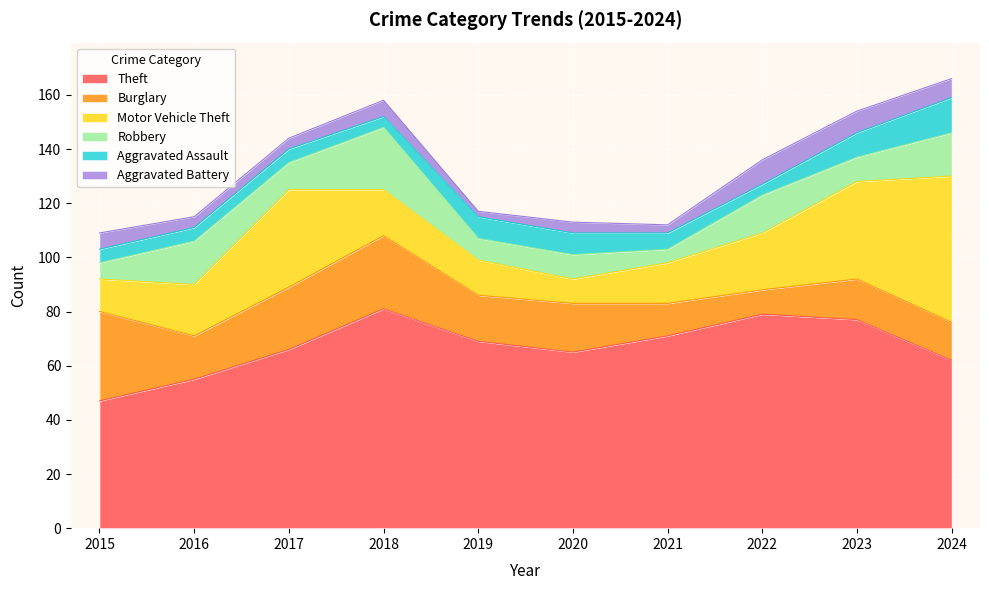

How many lines are shown in the chart?

6